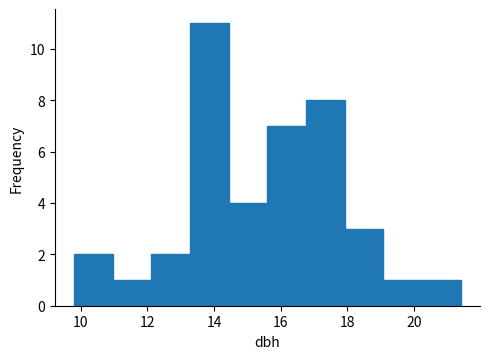

Reading left to right, list every bar in this chart as the range it spans on the x-axis followed by its height. Neither the bar edges nor the heights are printed on the chart, so give them approximately, as read against the axes.

9.80 to 10.96: 2
10.96 to 12.12: 1
12.12 to 13.28: 2
13.28 to 14.44: 11
14.44 to 15.60: 4
15.60 to 16.76: 7
16.76 to 17.92: 8
17.92 to 19.08: 3
19.08 to 20.24: 1
20.24 to 21.40: 1